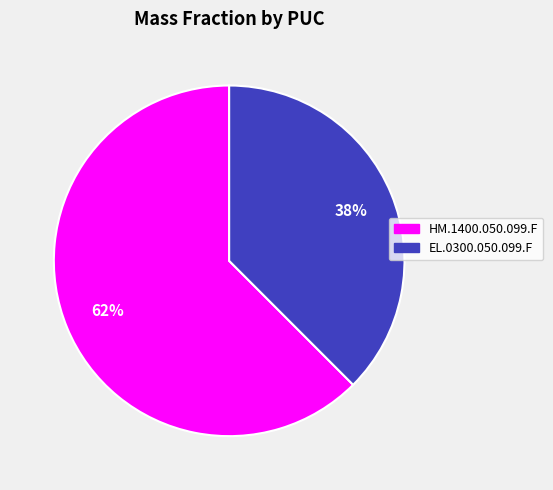

Is the sum of HM.1400.050.099.F and EL.0300.050.099.F greater than half?

Yes